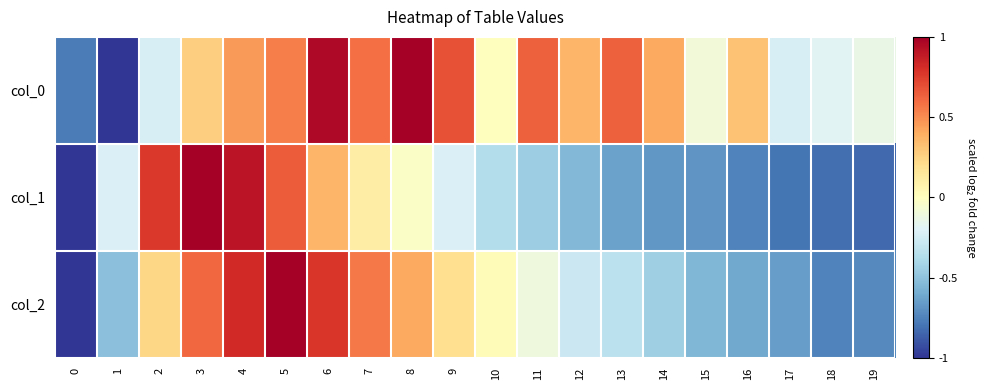

Which series has the largest total across all categories?

col_0